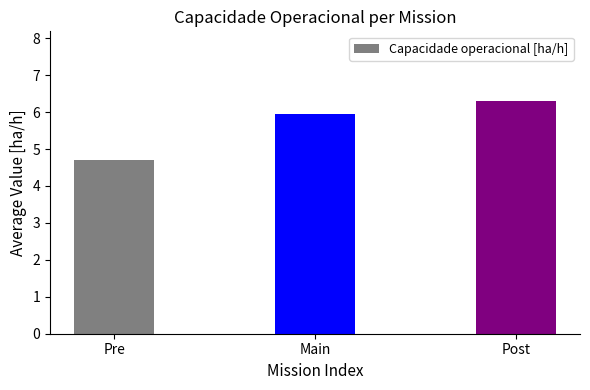

Reading left to right, list all the values displayed in this chart.

Pre=4.7	Main=5.9	Post=6.3